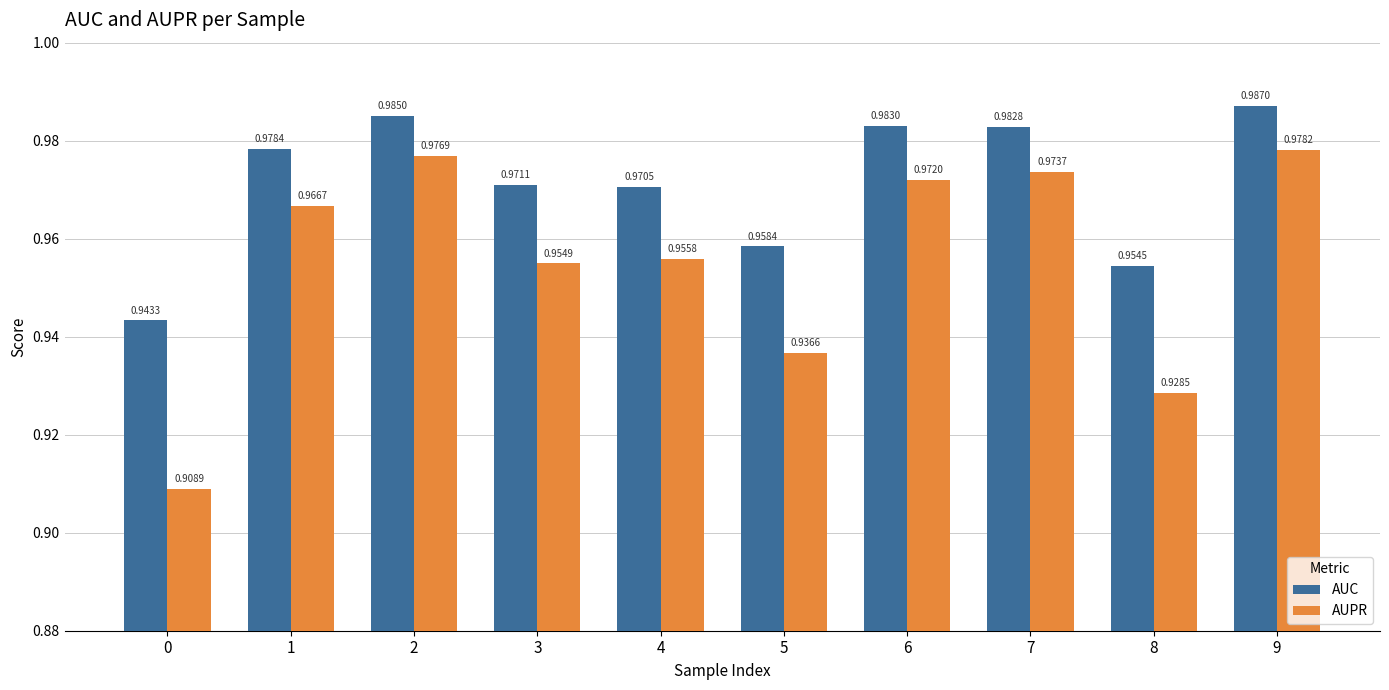

The value of AUPR at 4 is 1.7. True or false?

False